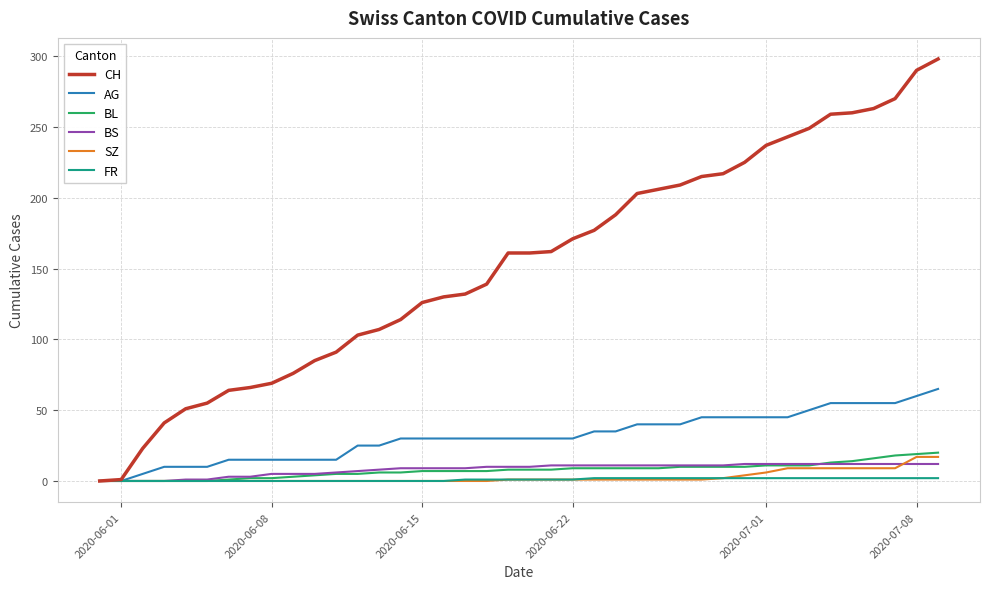

What is the highest value of the CH series?

298